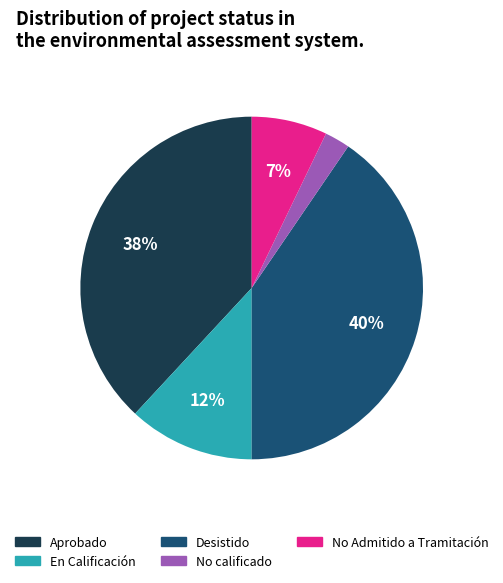

Approximately how many times larger is the value at En Calificación compared to Desistido?

0.3